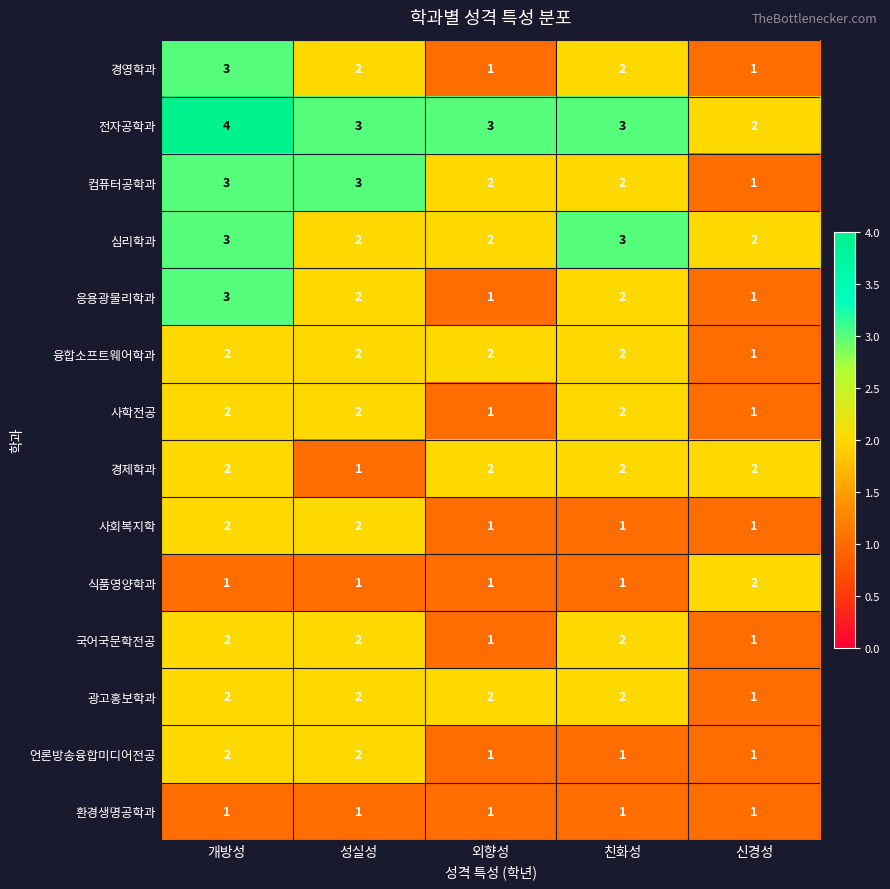

Where does the 전자공학과 series first go above 3?

개방성